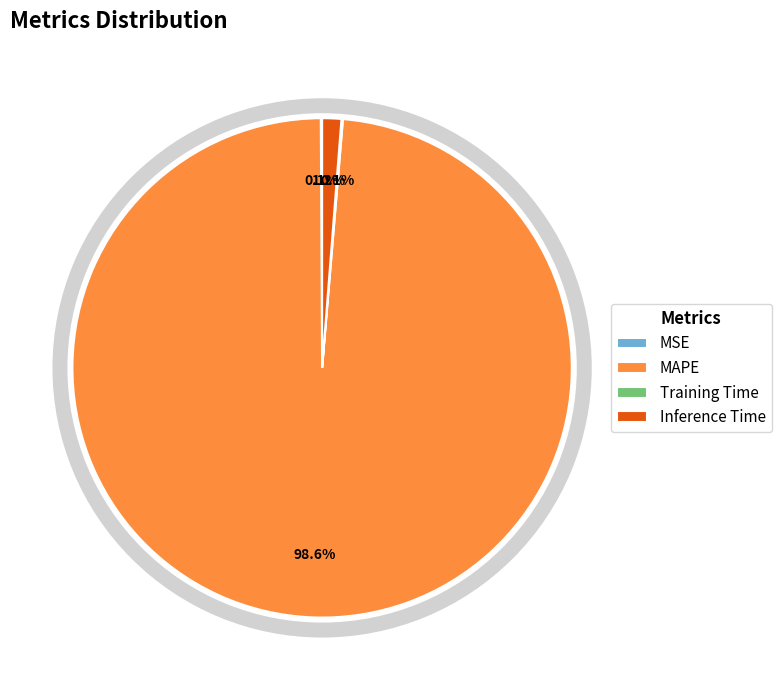

How many slices are in this pie chart?

4